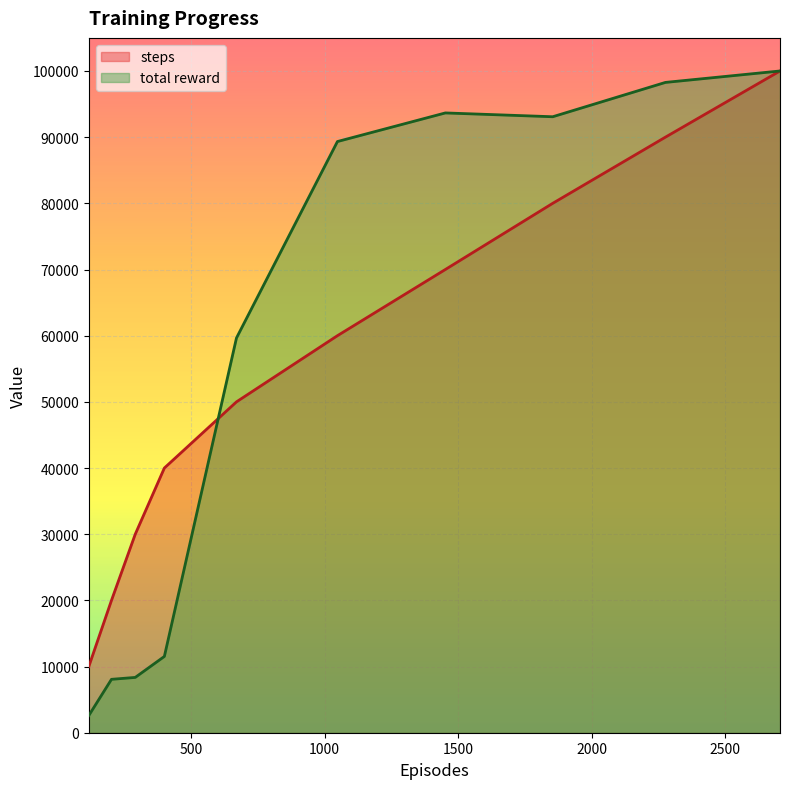

Is it true that total reward equals 2398.4 at 202?

False